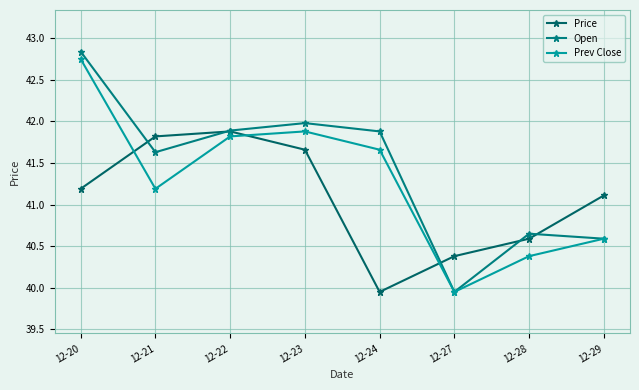

What are all the series names shown in the legend?

Price, Open, Prev Close